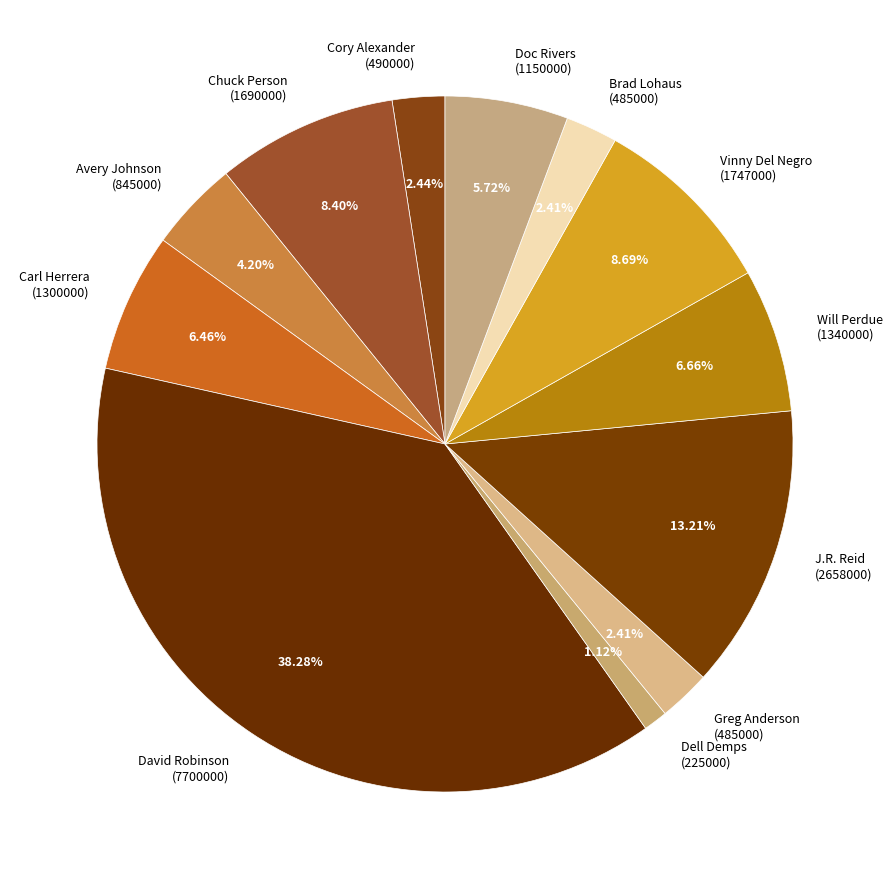

To the nearest percent, what is the difference between the largest and smallest slice percentages?

37%